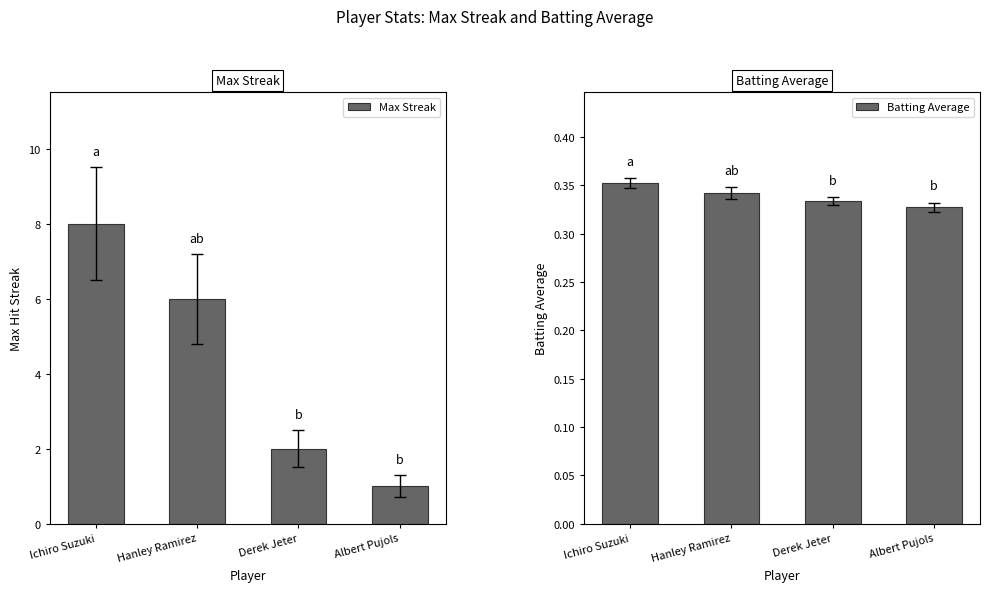

List the labels in order of Batting Average value, largest first.

Ichiro Suzuki, Hanley Ramirez, Derek Jeter, Albert Pujols